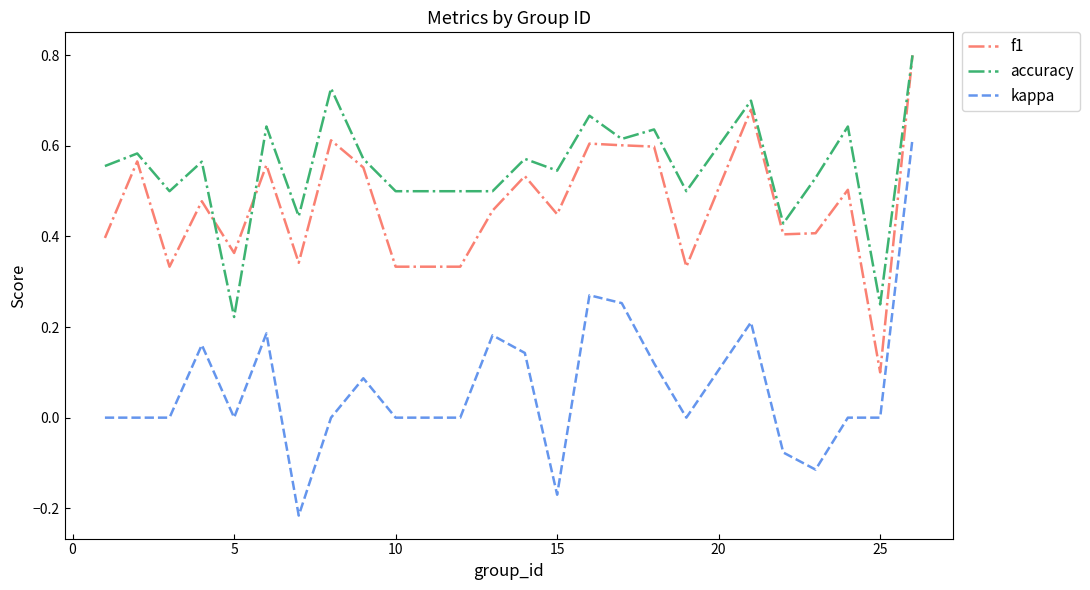

List the series in order of their overall mean, highest first.

accuracy, f1, kappa